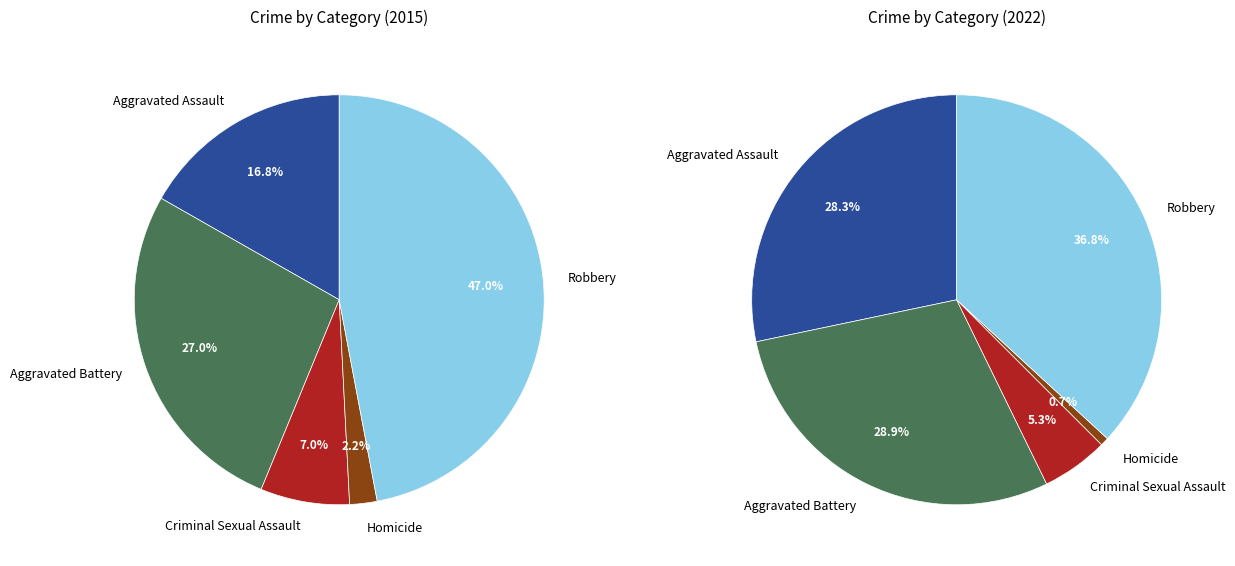

How many slices are in this pie chart?

5